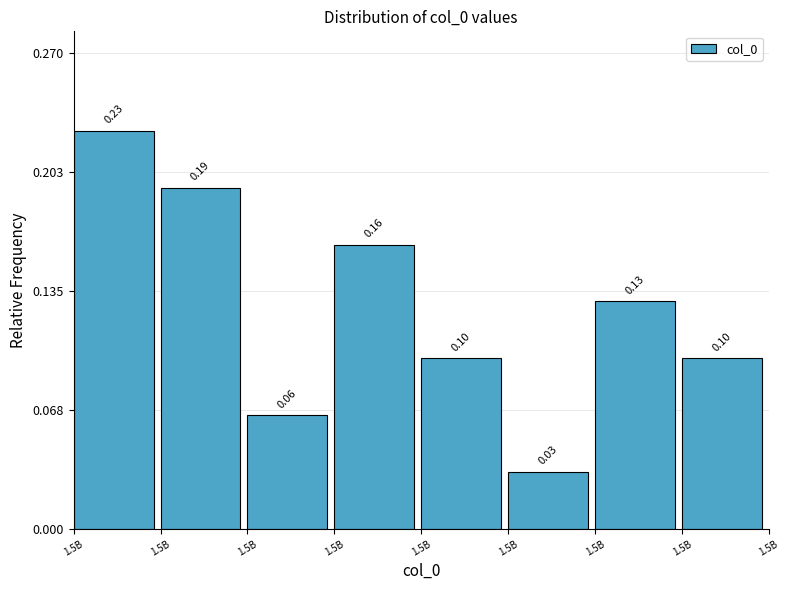

Does the chart contain any negative values?

No